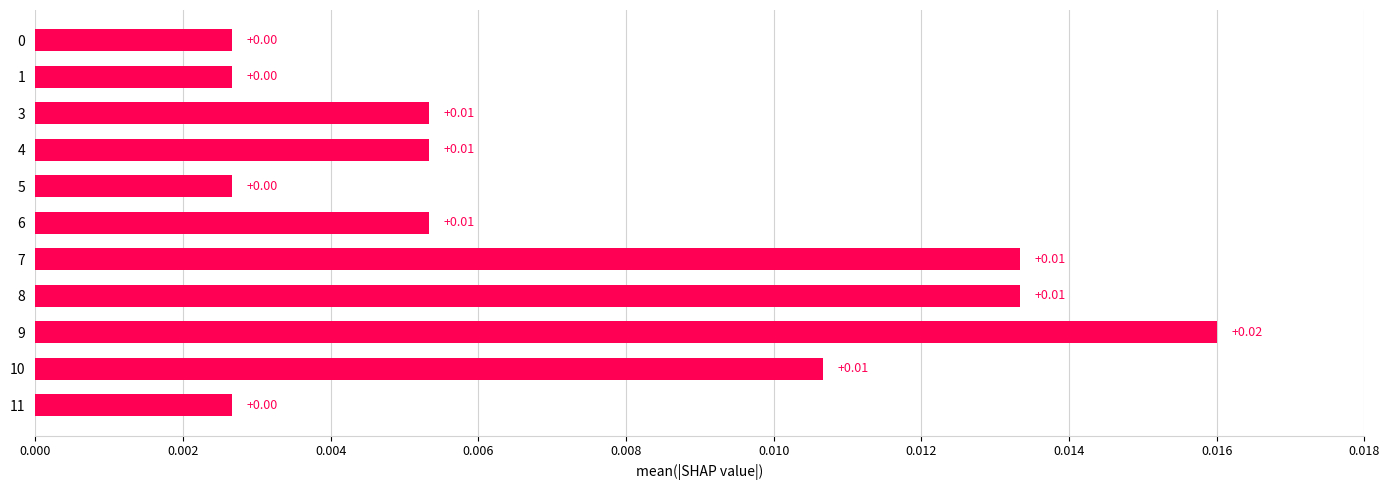

Does the chart contain any negative values?

No